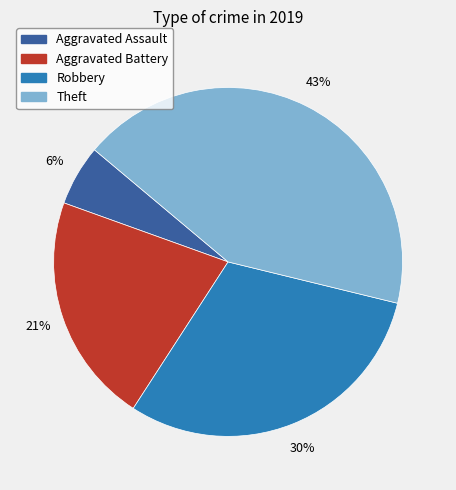

Is the sum of Robbery and Aggravated Assault greater than half?

No